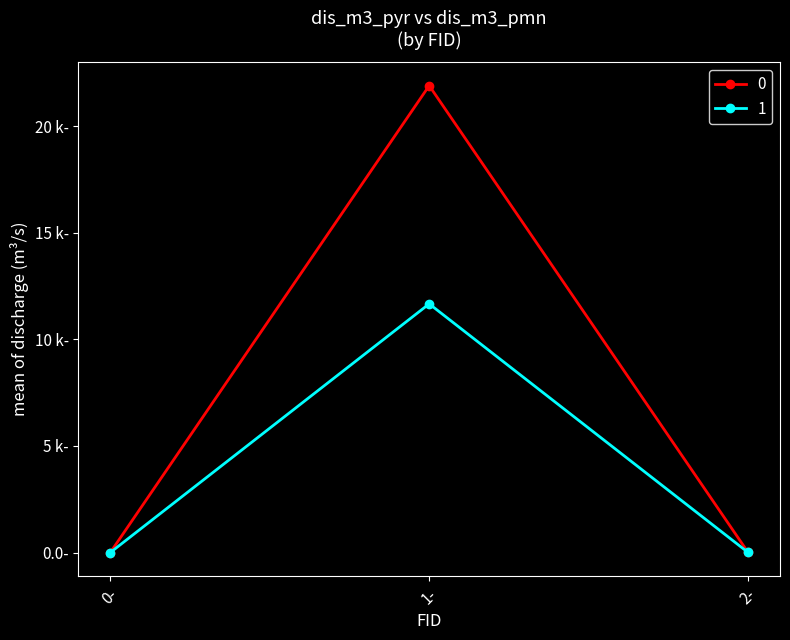

Rank the series at 0- from lowest to highest value.

0, 1